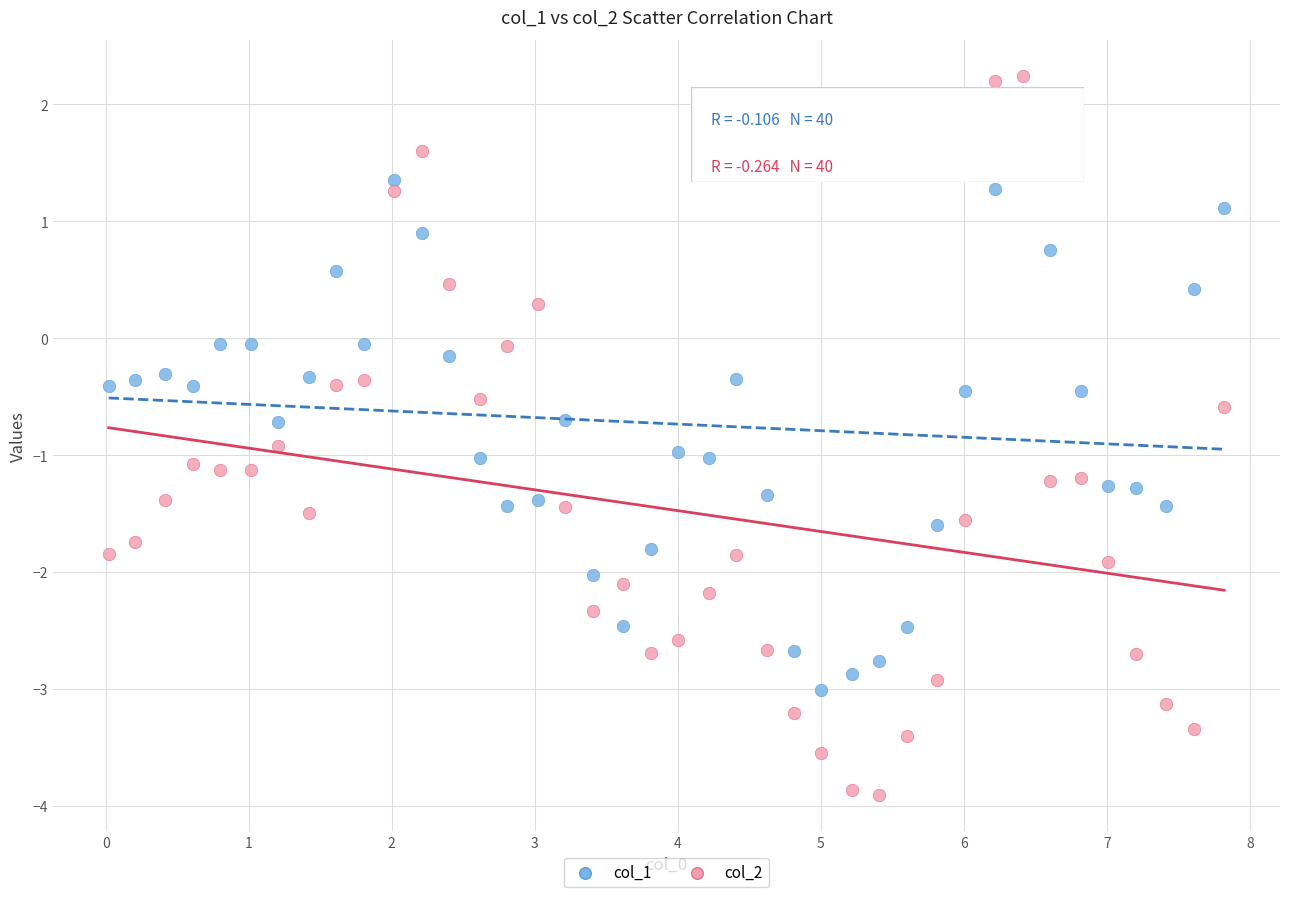

Across all data points, what is the range of X values (max minus min)?

7.8